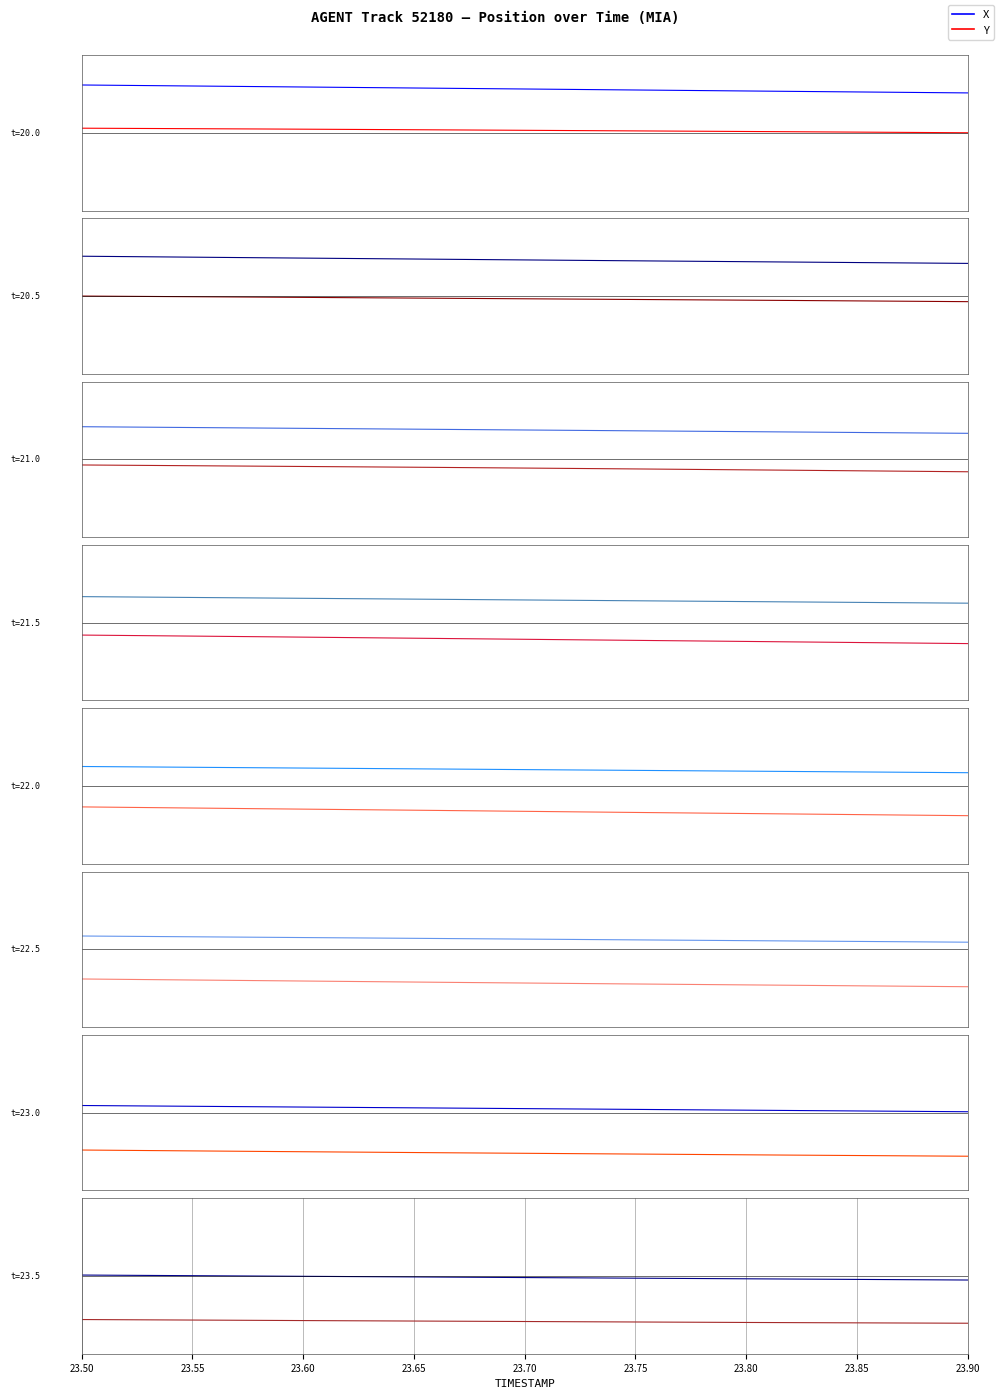

Rank the series at 23.90 from highest to lowest value.

X, Y